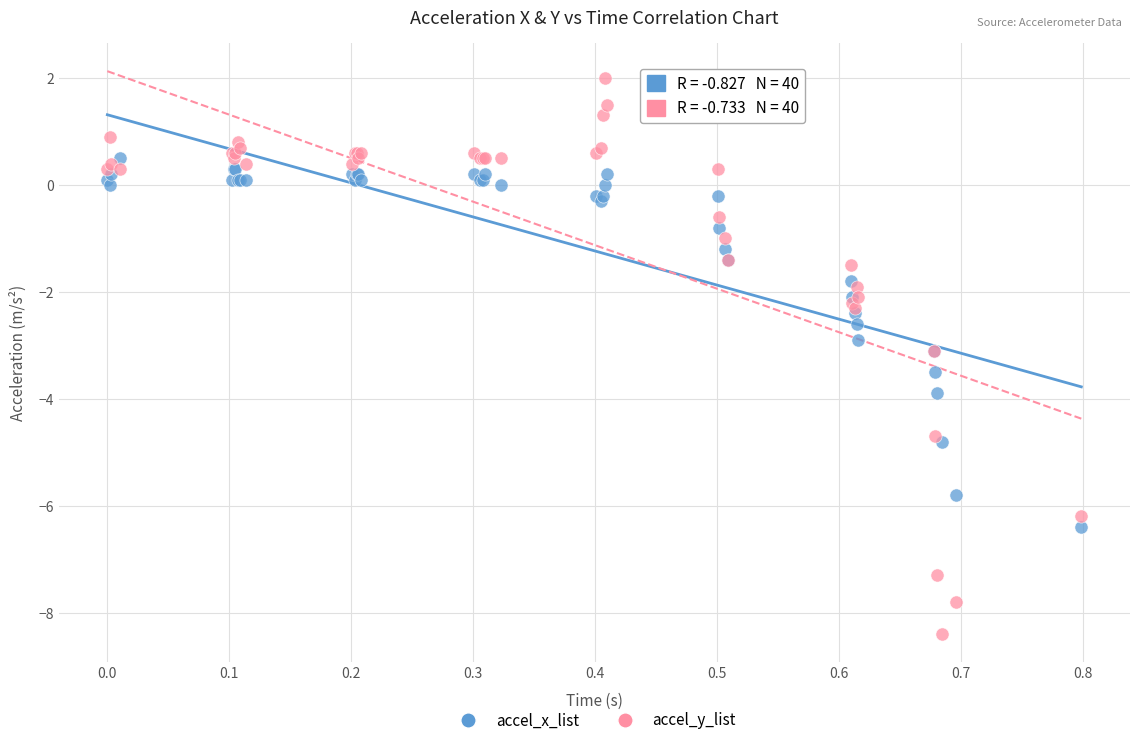

What are all the series names shown in the legend?

accel_x_list, accel_y_list